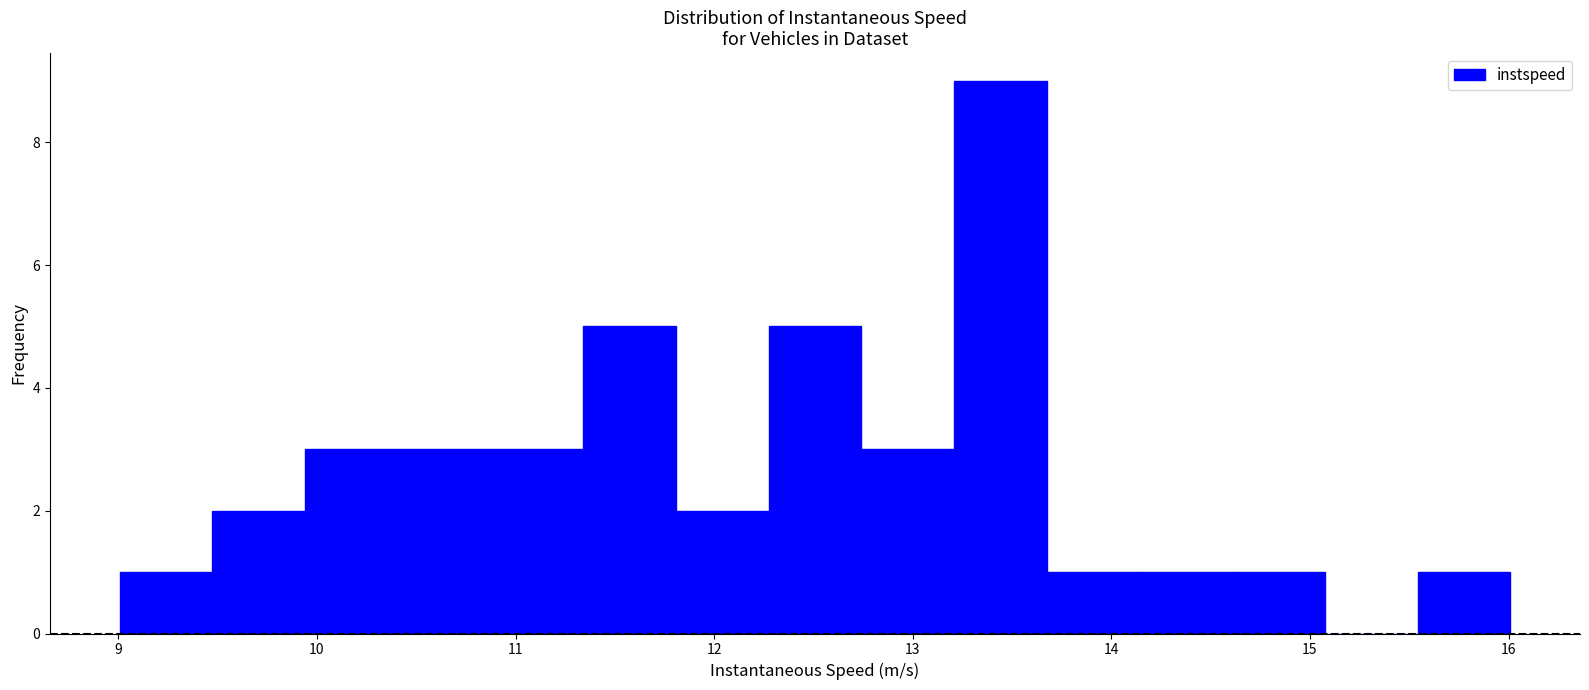

Reading left to right, list every bar in this chart as the range it spans on the x-axis followed by its height. Neither the bar edges nor the heights are printed on the chart, so give them approximately, as read against the axes.

9.0 to 9.5: 1
9.5 to 9.9: 2
9.9 to 10.4: 3
10.4 to 10.9: 3
10.9 to 11.3: 3
11.3 to 11.8: 5
11.8 to 12.3: 2
12.3 to 12.7: 5
12.7 to 13.2: 3
13.2 to 13.7: 9
13.7 to 14.1: 1
14.1 to 14.6: 1
14.6 to 15.1: 1
15.1 to 15.5: 0
15.5 to 16.0: 1